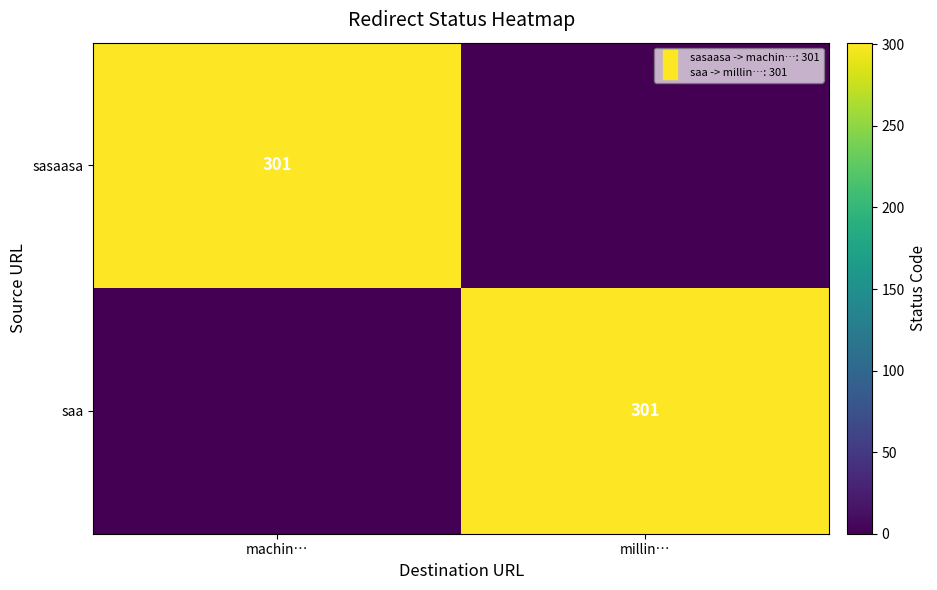

What is the maximum value shown in the chart?

301